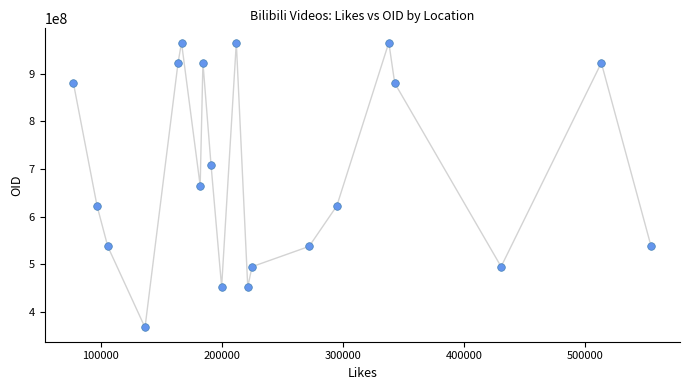

What is the range of Y values (max minus min)?

597521874